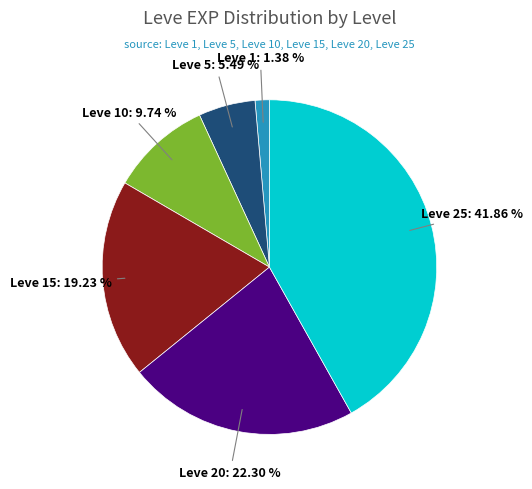

Is the sum of Leve 5 and Leve 25 greater than half?

No